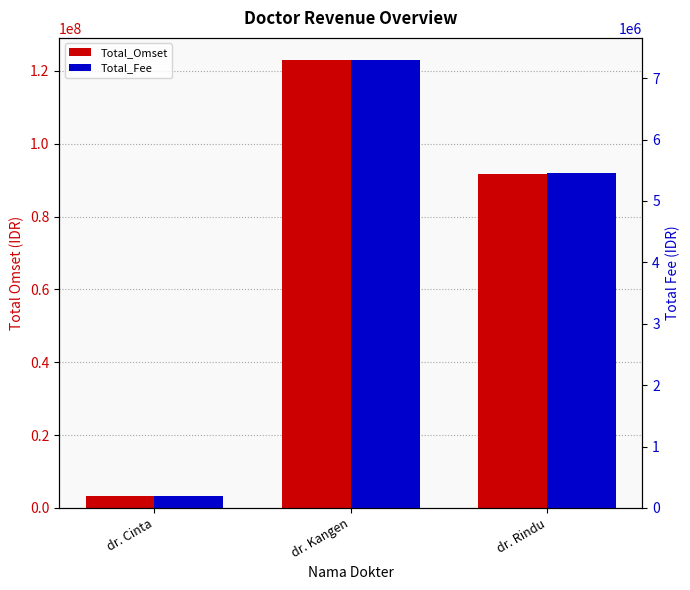

Rank the series by their average value, from lowest to highest.

Total_Fee, Total_Omset